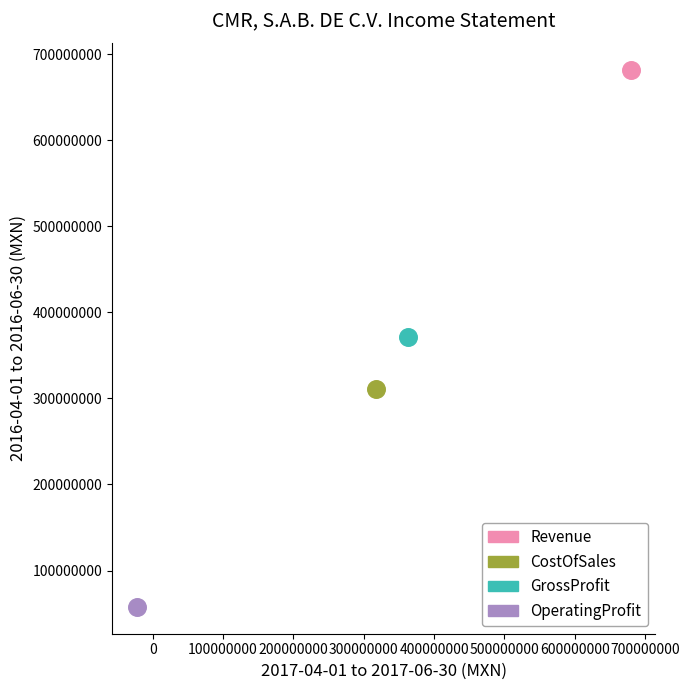

What are all the series names shown in the legend?

Revenue, CostOfSales, GrossProfit, OperatingProfit